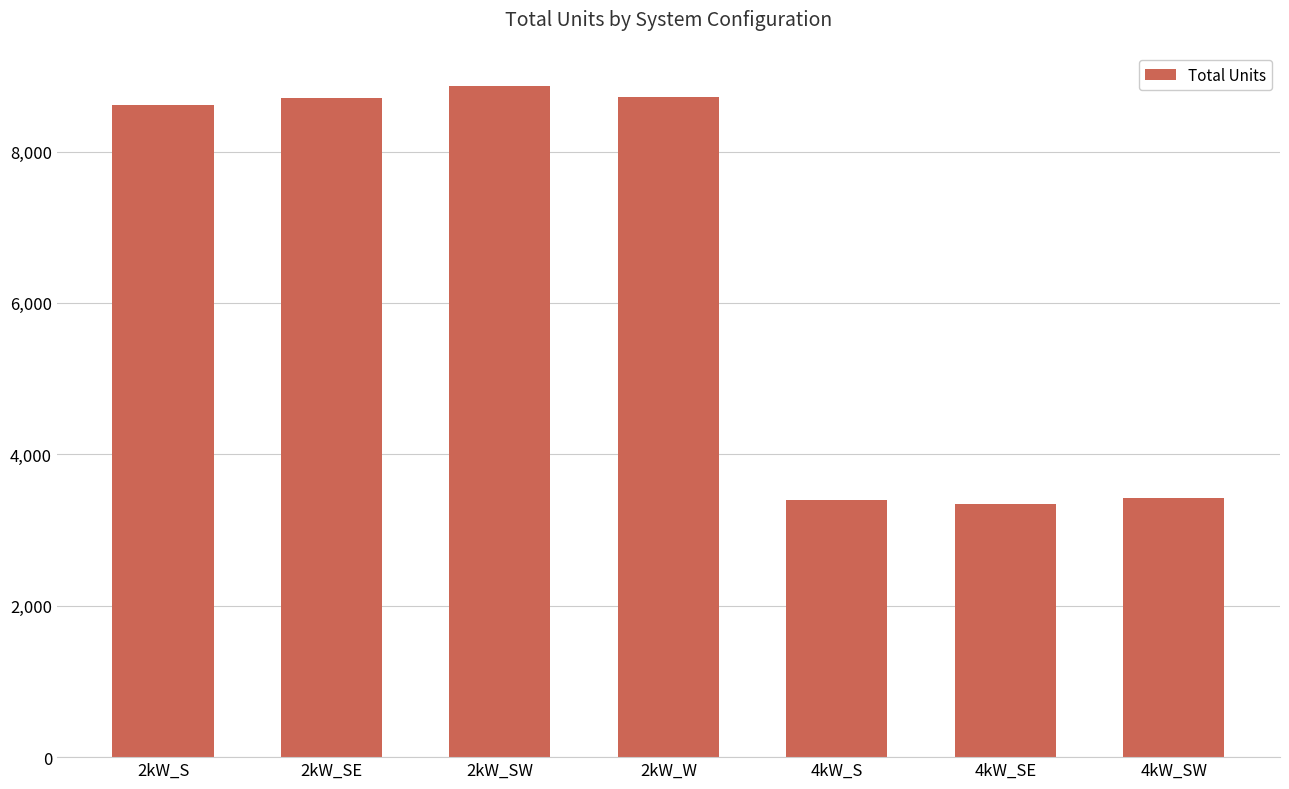

What is the maximum value shown in the chart?

8861